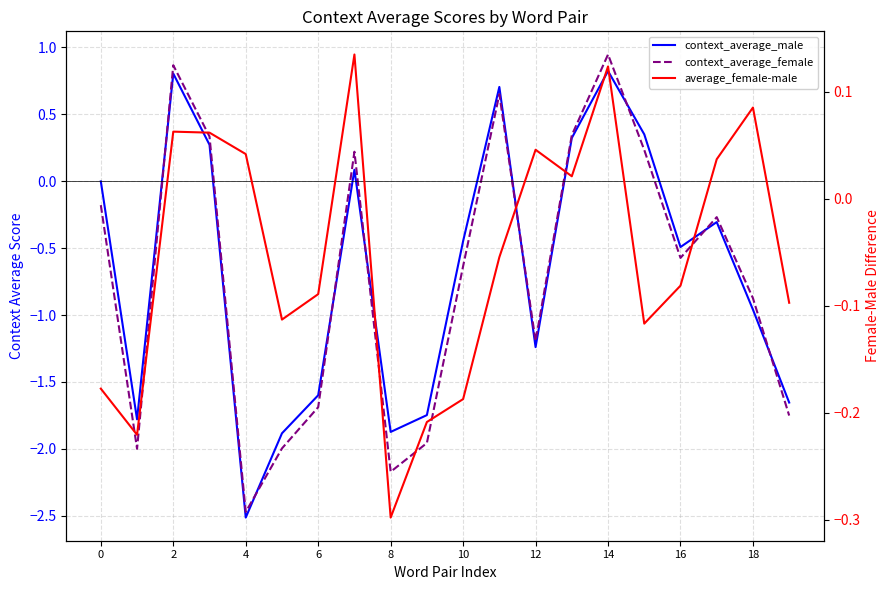

List the series in order of their peak value, highest first.

context_average_female, context_average_male, average_female-male